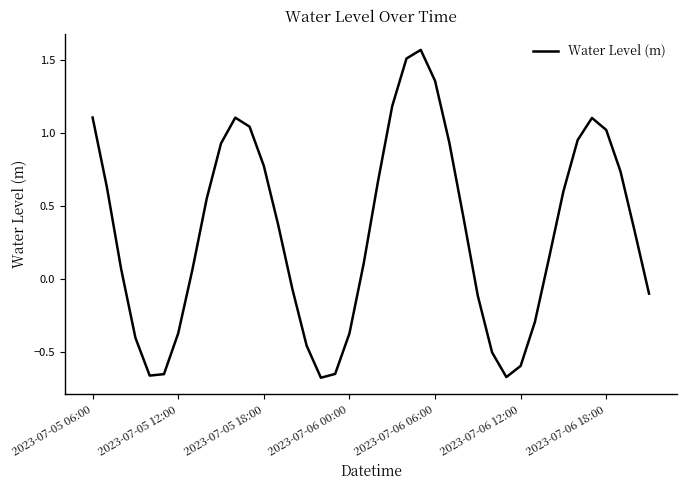

What is the difference between the maximum and minimum values?

2.2